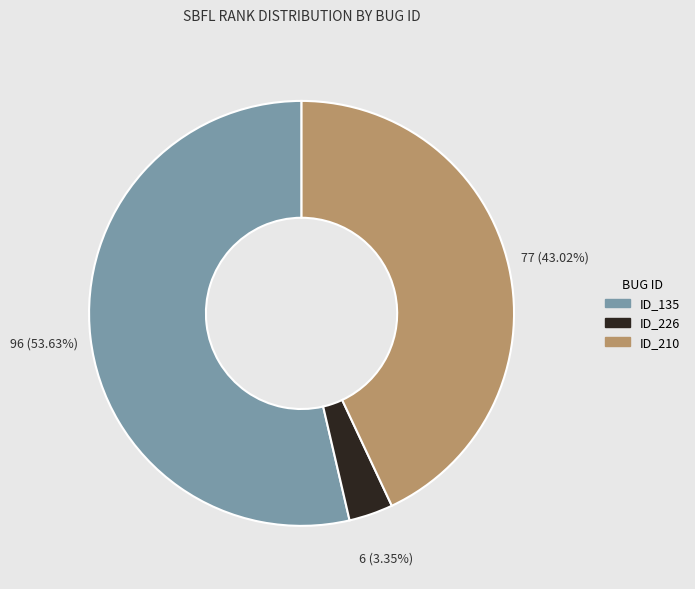

Between ID_226 and ID_135, which is larger?

ID_135